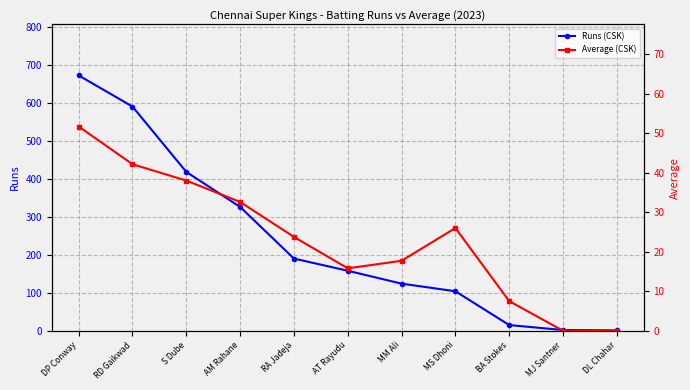

What is the label of the 7th point from the right?

RA Jadeja